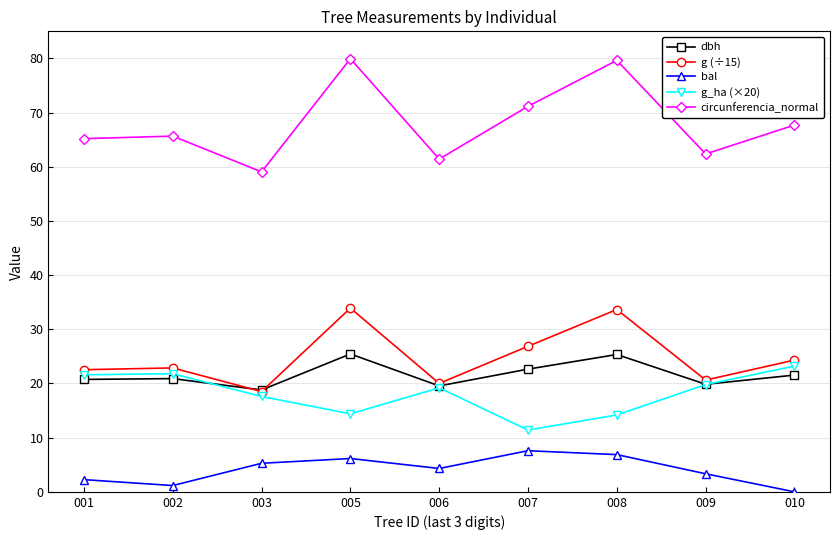

What is the highest value of the circunferencia_normal series?

80.0